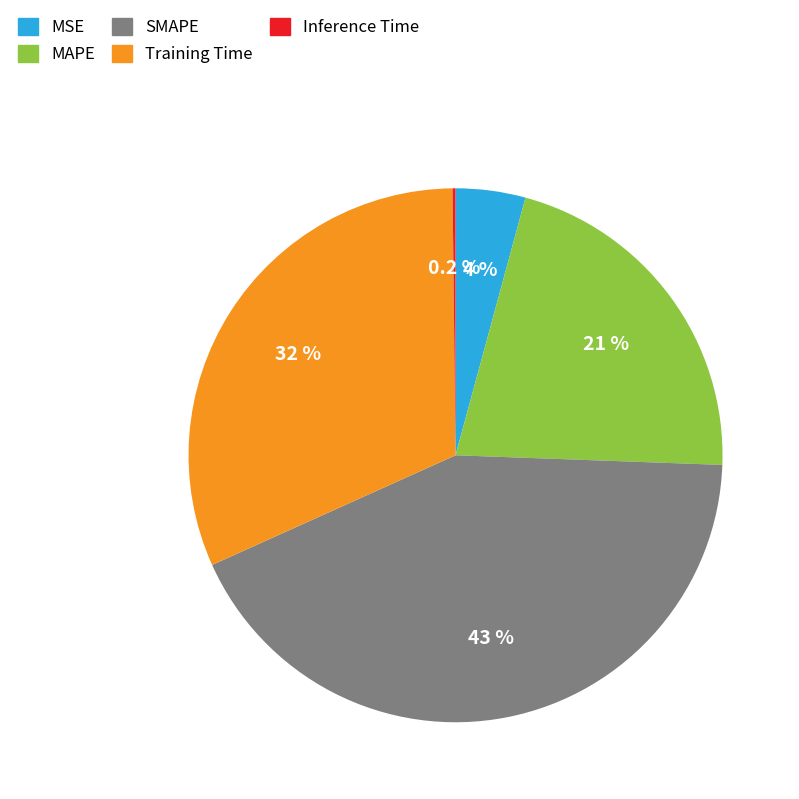

To the nearest percent, what is the average slice percentage?

20%